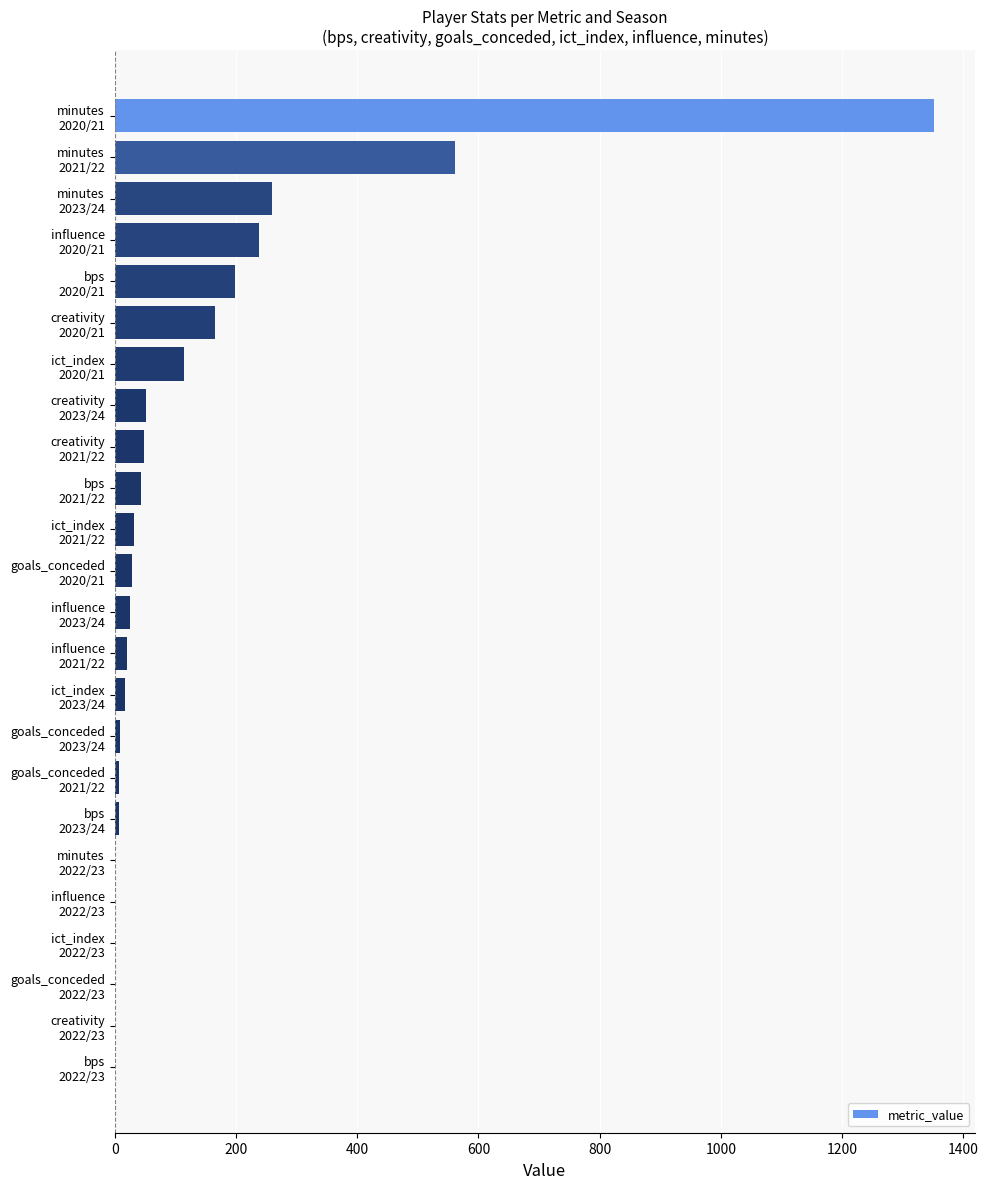

What is the greatest value displayed?

1352.0